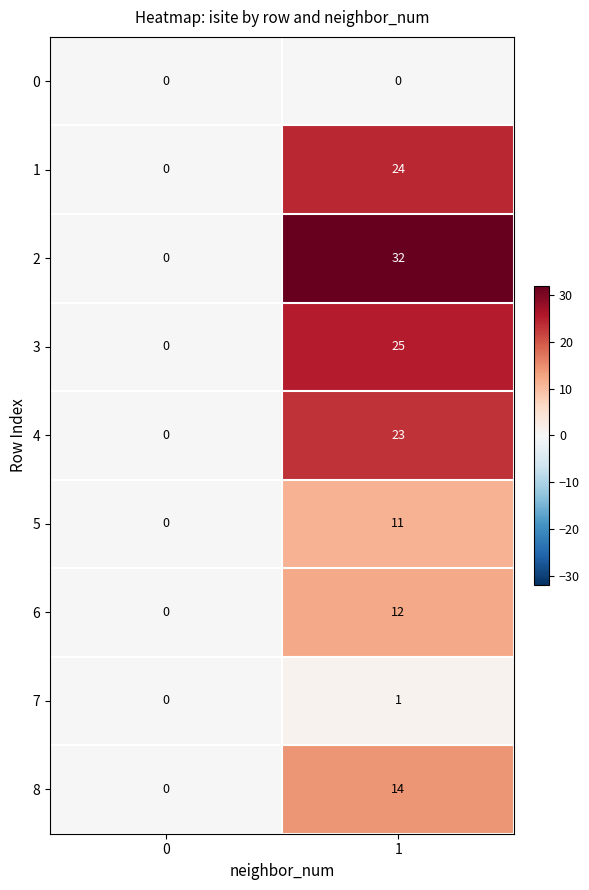

At which category is the sum across all series the highest?

1